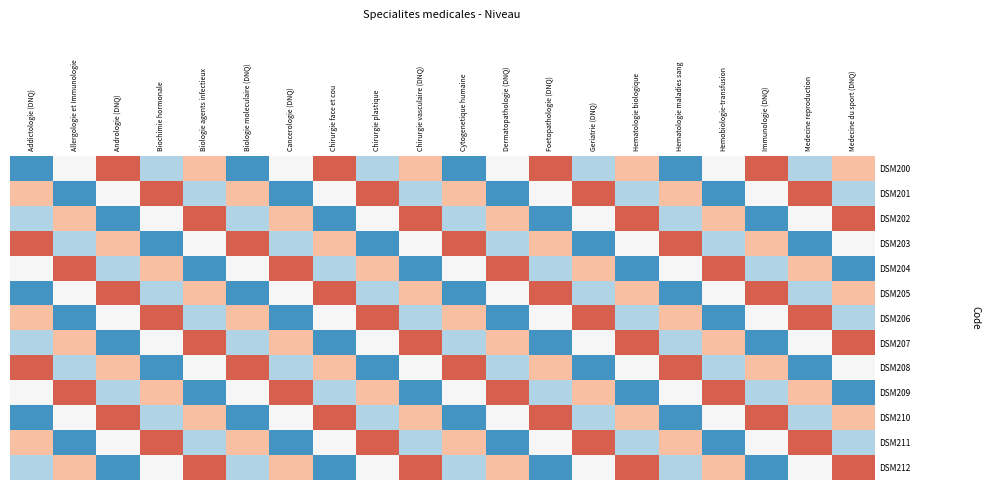

Reading right to left, transcribe all the data shown in this chart.

DSM200: Medecine du sport (DNQ)=1.3	Medecine reproduction=0.7	Immunologie (DNQ)=1.6	Hemobiologie-transfusion=1.0	Hematologie maladies sang=0.4	Hematologie biologique=1.3	Geriatrie (DNQ)=0.7	Foetopathologie (DNQ)=1.6	Dermatopathologie (DNQ)=1.0	Cytogenetique humaine=0.4	Chirurgie vasculaire (DNQ)=1.3	Chirurgie plastique=0.7	Chirurgie face et cou=1.6	Cancerologie (DNQ)=1.0	Biologie moleculaire (DNQ)=0.4	Biologie agents infectieux=1.3	Biochimie hormonale=0.7	Andrologie (DNQ)=1.6	Allergologie et Immunologie=1.0	Addictologie (DNQ)=0.4
DSM201: Medecine du sport (DNQ)=0.7	Medecine reproduction=1.6	Immunologie (DNQ)=1.0	Hemobiologie-transfusion=0.4	Hematologie maladies sang=1.3	Hematologie biologique=0.7	Geriatrie (DNQ)=1.6	Foetopathologie (DNQ)=1.0	Dermatopathologie (DNQ)=0.4	Cytogenetique humaine=1.3	Chirurgie vasculaire (DNQ)=0.7	Chirurgie plastique=1.6	Chirurgie face et cou=1.0	Cancerologie (DNQ)=0.4	Biologie moleculaire (DNQ)=1.3	Biologie agents infectieux=0.7	Biochimie hormonale=1.6	Andrologie (DNQ)=1.0	Allergologie et Immunologie=0.4	Addictologie (DNQ)=1.3
DSM202: Medecine du sport (DNQ)=1.6	Medecine reproduction=1.0	Immunologie (DNQ)=0.4	Hemobiologie-transfusion=1.3	Hematologie maladies sang=0.7	Hematologie biologique=1.6	Geriatrie (DNQ)=1.0	Foetopathologie (DNQ)=0.4	Dermatopathologie (DNQ)=1.3	Cytogenetique humaine=0.7	Chirurgie vasculaire (DNQ)=1.6	Chirurgie plastique=1.0	Chirurgie face et cou=0.4	Cancerologie (DNQ)=1.3	Biologie moleculaire (DNQ)=0.7	Biologie agents infectieux=1.6	Biochimie hormonale=1.0	Andrologie (DNQ)=0.4	Allergologie et Immunologie=1.3	Addictologie (DNQ)=0.7
DSM203: Medecine du sport (DNQ)=1.0	Medecine reproduction=0.4	Immunologie (DNQ)=1.3	Hemobiologie-transfusion=0.7	Hematologie maladies sang=1.6	Hematologie biologique=1.0	Geriatrie (DNQ)=0.4	Foetopathologie (DNQ)=1.3	Dermatopathologie (DNQ)=0.7	Cytogenetique humaine=1.6	Chirurgie vasculaire (DNQ)=1.0	Chirurgie plastique=0.4	Chirurgie face et cou=1.3	Cancerologie (DNQ)=0.7	Biologie moleculaire (DNQ)=1.6	Biologie agents infectieux=1.0	Biochimie hormonale=0.4	Andrologie (DNQ)=1.3	Allergologie et Immunologie=0.7	Addictologie (DNQ)=1.6
DSM204: Medecine du sport (DNQ)=0.4	Medecine reproduction=1.3	Immunologie (DNQ)=0.7	Hemobiologie-transfusion=1.6	Hematologie maladies sang=1.0	Hematologie biologique=0.4	Geriatrie (DNQ)=1.3	Foetopathologie (DNQ)=0.7	Dermatopathologie (DNQ)=1.6	Cytogenetique humaine=1.0	Chirurgie vasculaire (DNQ)=0.4	Chirurgie plastique=1.3	Chirurgie face et cou=0.7	Cancerologie (DNQ)=1.6	Biologie moleculaire (DNQ)=1.0	Biologie agents infectieux=0.4	Biochimie hormonale=1.3	Andrologie (DNQ)=0.7	Allergologie et Immunologie=1.6	Addictologie (DNQ)=1.0
DSM205: Medecine du sport (DNQ)=1.3	Medecine reproduction=0.7	Immunologie (DNQ)=1.6	Hemobiologie-transfusion=1.0	Hematologie maladies sang=0.4	Hematologie biologique=1.3	Geriatrie (DNQ)=0.7	Foetopathologie (DNQ)=1.6	Dermatopathologie (DNQ)=1.0	Cytogenetique humaine=0.4	Chirurgie vasculaire (DNQ)=1.3	Chirurgie plastique=0.7	Chirurgie face et cou=1.6	Cancerologie (DNQ)=1.0	Biologie moleculaire (DNQ)=0.4	Biologie agents infectieux=1.3	Biochimie hormonale=0.7	Andrologie (DNQ)=1.6	Allergologie et Immunologie=1.0	Addictologie (DNQ)=0.4
DSM206: Medecine du sport (DNQ)=0.7	Medecine reproduction=1.6	Immunologie (DNQ)=1.0	Hemobiologie-transfusion=0.4	Hematologie maladies sang=1.3	Hematologie biologique=0.7	Geriatrie (DNQ)=1.6	Foetopathologie (DNQ)=1.0	Dermatopathologie (DNQ)=0.4	Cytogenetique humaine=1.3	Chirurgie vasculaire (DNQ)=0.7	Chirurgie plastique=1.6	Chirurgie face et cou=1.0	Cancerologie (DNQ)=0.4	Biologie moleculaire (DNQ)=1.3	Biologie agents infectieux=0.7	Biochimie hormonale=1.6	Andrologie (DNQ)=1.0	Allergologie et Immunologie=0.4	Addictologie (DNQ)=1.3
DSM207: Medecine du sport (DNQ)=1.6	Medecine reproduction=1.0	Immunologie (DNQ)=0.4	Hemobiologie-transfusion=1.3	Hematologie maladies sang=0.7	Hematologie biologique=1.6	Geriatrie (DNQ)=1.0	Foetopathologie (DNQ)=0.4	Dermatopathologie (DNQ)=1.3	Cytogenetique humaine=0.7	Chirurgie vasculaire (DNQ)=1.6	Chirurgie plastique=1.0	Chirurgie face et cou=0.4	Cancerologie (DNQ)=1.3	Biologie moleculaire (DNQ)=0.7	Biologie agents infectieux=1.6	Biochimie hormonale=1.0	Andrologie (DNQ)=0.4	Allergologie et Immunologie=1.3	Addictologie (DNQ)=0.7
DSM208: Medecine du sport (DNQ)=1.0	Medecine reproduction=0.4	Immunologie (DNQ)=1.3	Hemobiologie-transfusion=0.7	Hematologie maladies sang=1.6	Hematologie biologique=1.0	Geriatrie (DNQ)=0.4	Foetopathologie (DNQ)=1.3	Dermatopathologie (DNQ)=0.7	Cytogenetique humaine=1.6	Chirurgie vasculaire (DNQ)=1.0	Chirurgie plastique=0.4	Chirurgie face et cou=1.3	Cancerologie (DNQ)=0.7	Biologie moleculaire (DNQ)=1.6	Biologie agents infectieux=1.0	Biochimie hormonale=0.4	Andrologie (DNQ)=1.3	Allergologie et Immunologie=0.7	Addictologie (DNQ)=1.6
DSM209: Medecine du sport (DNQ)=0.4	Medecine reproduction=1.3	Immunologie (DNQ)=0.7	Hemobiologie-transfusion=1.6	Hematologie maladies sang=1.0	Hematologie biologique=0.4	Geriatrie (DNQ)=1.3	Foetopathologie (DNQ)=0.7	Dermatopathologie (DNQ)=1.6	Cytogenetique humaine=1.0	Chirurgie vasculaire (DNQ)=0.4	Chirurgie plastique=1.3	Chirurgie face et cou=0.7	Cancerologie (DNQ)=1.6	Biologie moleculaire (DNQ)=1.0	Biologie agents infectieux=0.4	Biochimie hormonale=1.3	Andrologie (DNQ)=0.7	Allergologie et Immunologie=1.6	Addictologie (DNQ)=1.0
DSM210: Medecine du sport (DNQ)=1.3	Medecine reproduction=0.7	Immunologie (DNQ)=1.6	Hemobiologie-transfusion=1.0	Hematologie maladies sang=0.4	Hematologie biologique=1.3	Geriatrie (DNQ)=0.7	Foetopathologie (DNQ)=1.6	Dermatopathologie (DNQ)=1.0	Cytogenetique humaine=0.4	Chirurgie vasculaire (DNQ)=1.3	Chirurgie plastique=0.7	Chirurgie face et cou=1.6	Cancerologie (DNQ)=1.0	Biologie moleculaire (DNQ)=0.4	Biologie agents infectieux=1.3	Biochimie hormonale=0.7	Andrologie (DNQ)=1.6	Allergologie et Immunologie=1.0	Addictologie (DNQ)=0.4
DSM211: Medecine du sport (DNQ)=0.7	Medecine reproduction=1.6	Immunologie (DNQ)=1.0	Hemobiologie-transfusion=0.4	Hematologie maladies sang=1.3	Hematologie biologique=0.7	Geriatrie (DNQ)=1.6	Foetopathologie (DNQ)=1.0	Dermatopathologie (DNQ)=0.4	Cytogenetique humaine=1.3	Chirurgie vasculaire (DNQ)=0.7	Chirurgie plastique=1.6	Chirurgie face et cou=1.0	Cancerologie (DNQ)=0.4	Biologie moleculaire (DNQ)=1.3	Biologie agents infectieux=0.7	Biochimie hormonale=1.6	Andrologie (DNQ)=1.0	Allergologie et Immunologie=0.4	Addictologie (DNQ)=1.3
DSM212: Medecine du sport (DNQ)=1.6	Medecine reproduction=1.0	Immunologie (DNQ)=0.4	Hemobiologie-transfusion=1.3	Hematologie maladies sang=0.7	Hematologie biologique=1.6	Geriatrie (DNQ)=1.0	Foetopathologie (DNQ)=0.4	Dermatopathologie (DNQ)=1.3	Cytogenetique humaine=0.7	Chirurgie vasculaire (DNQ)=1.6	Chirurgie plastique=1.0	Chirurgie face et cou=0.4	Cancerologie (DNQ)=1.3	Biologie moleculaire (DNQ)=0.7	Biologie agents infectieux=1.6	Biochimie hormonale=1.0	Andrologie (DNQ)=0.4	Allergologie et Immunologie=1.3	Addictologie (DNQ)=0.7